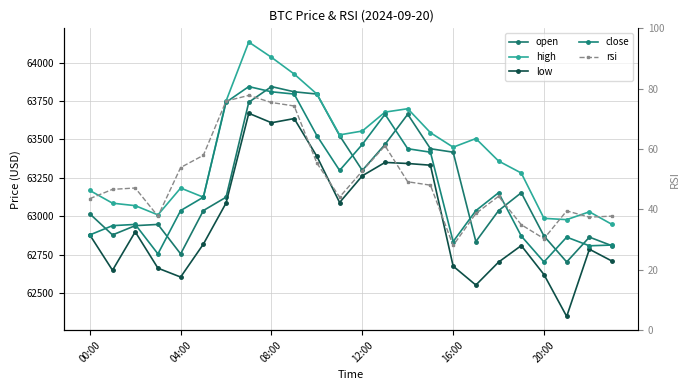

Is the value of open at 14 greater than the value of close at 21?

Yes